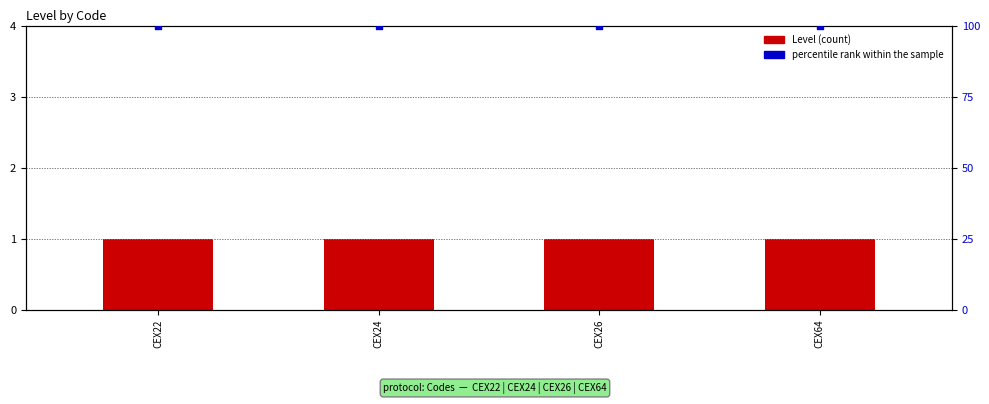

Which series has the largest total across all categories?

percentile rank within the sample